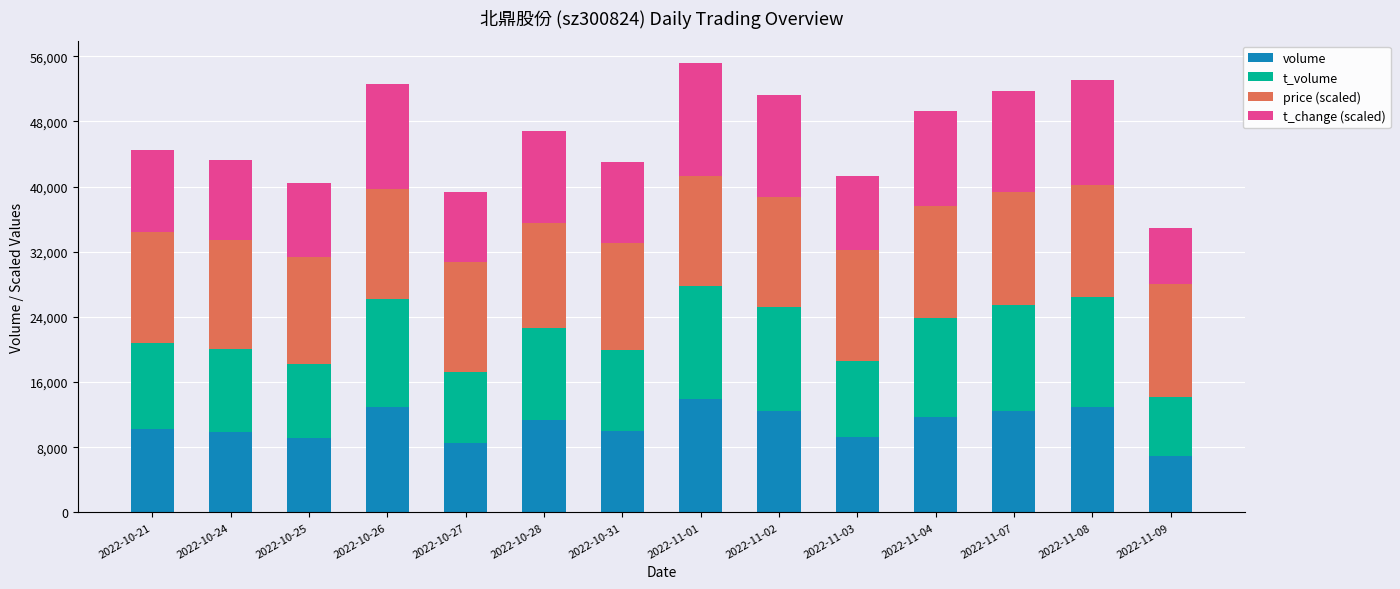

What is the highest value of the volume series?

13892.0